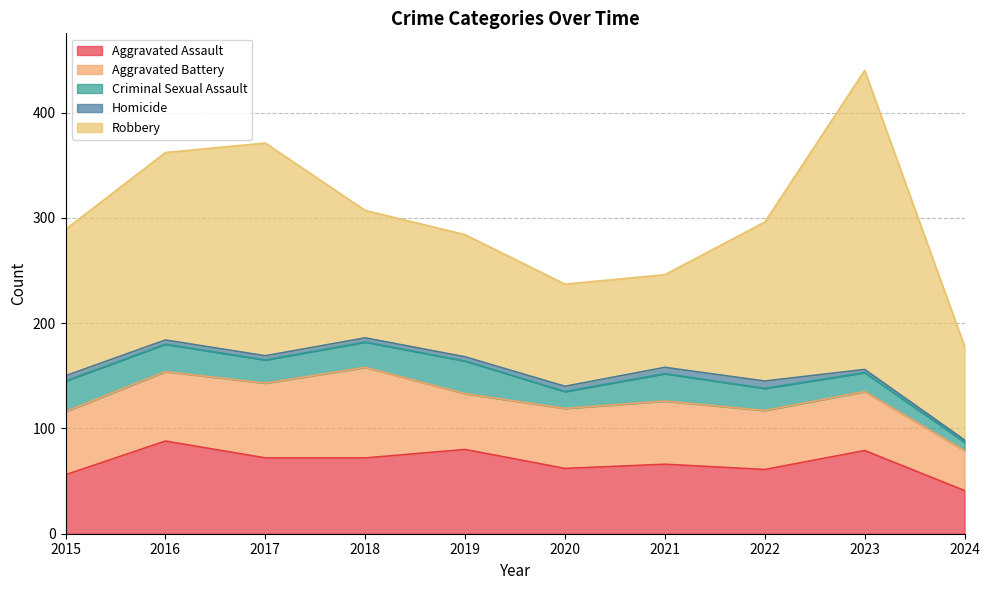

At which category is the sum across all series the highest?

2023